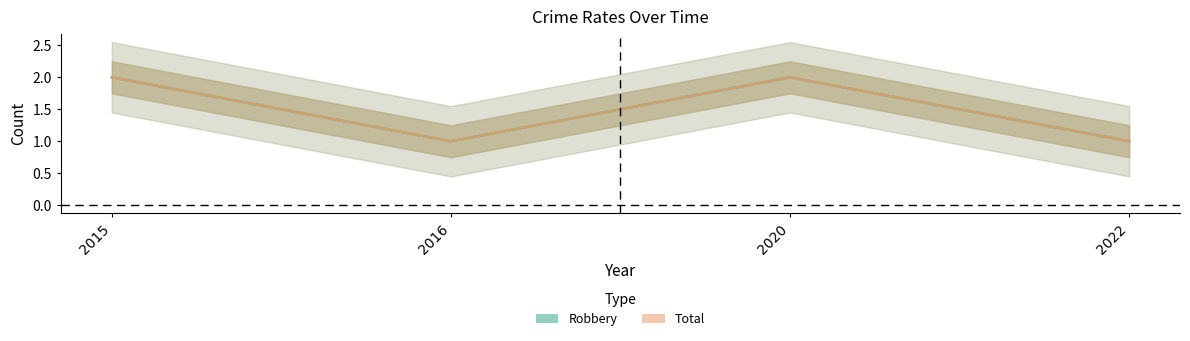

What is the sum of all Total values?

6